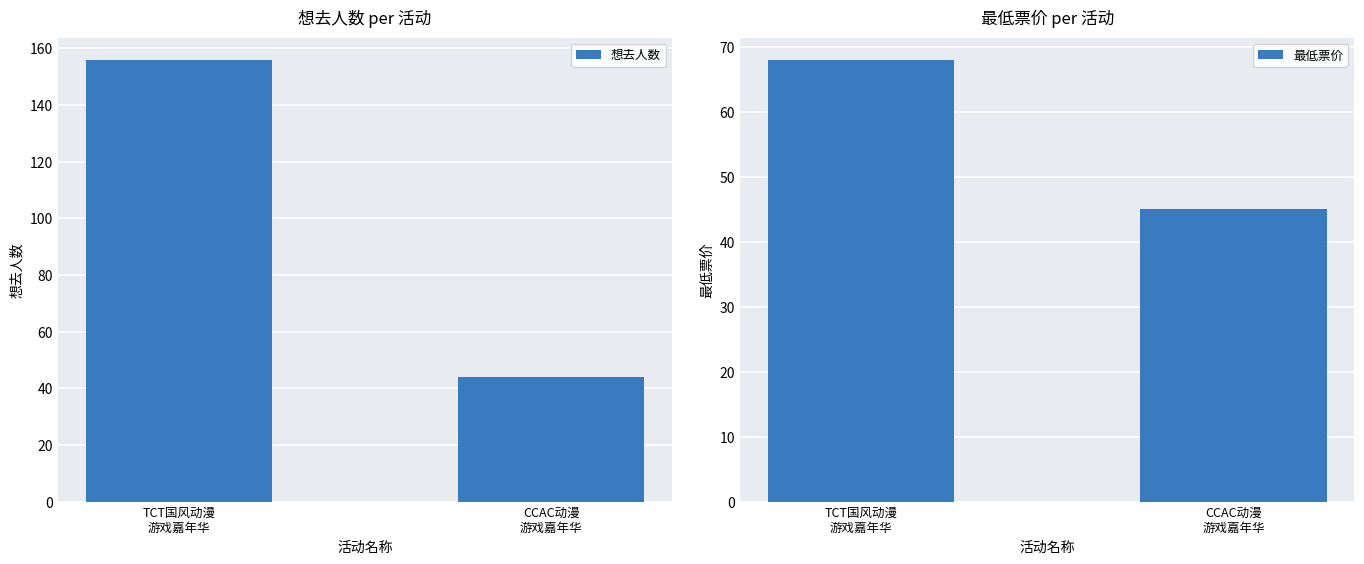

Reading left to right, list all the values displayed in this chart.

想去人数: TCT国风动漫
游戏嘉年华=156	CCAC动漫
游戏嘉年华=44
最低票价: TCT国风动漫
游戏嘉年华=68	CCAC动漫
游戏嘉年华=45